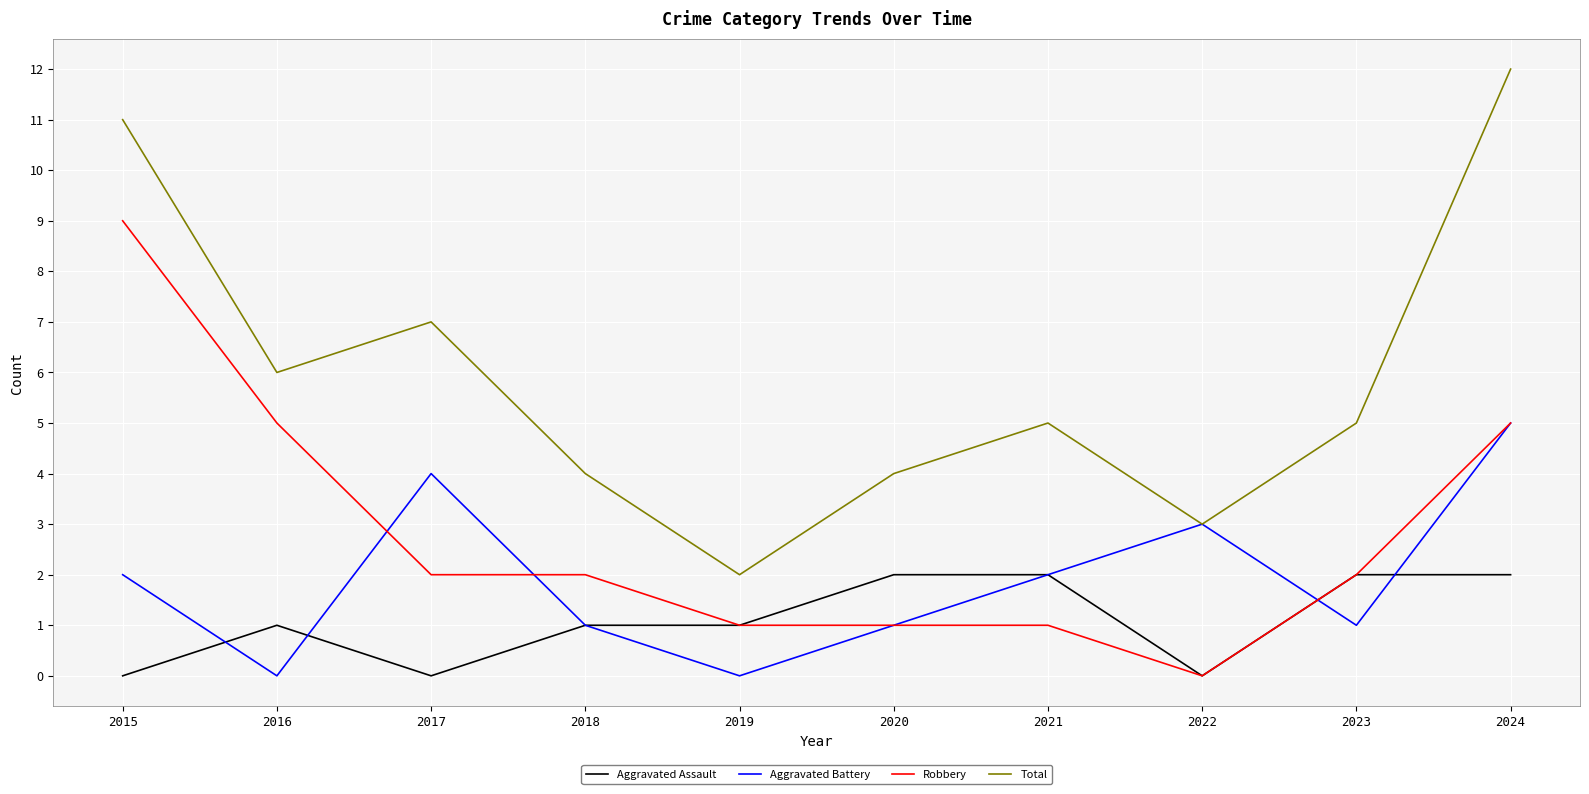

Is the value of Aggravated Assault at 2016 greater than the value of Total at 2023?

No